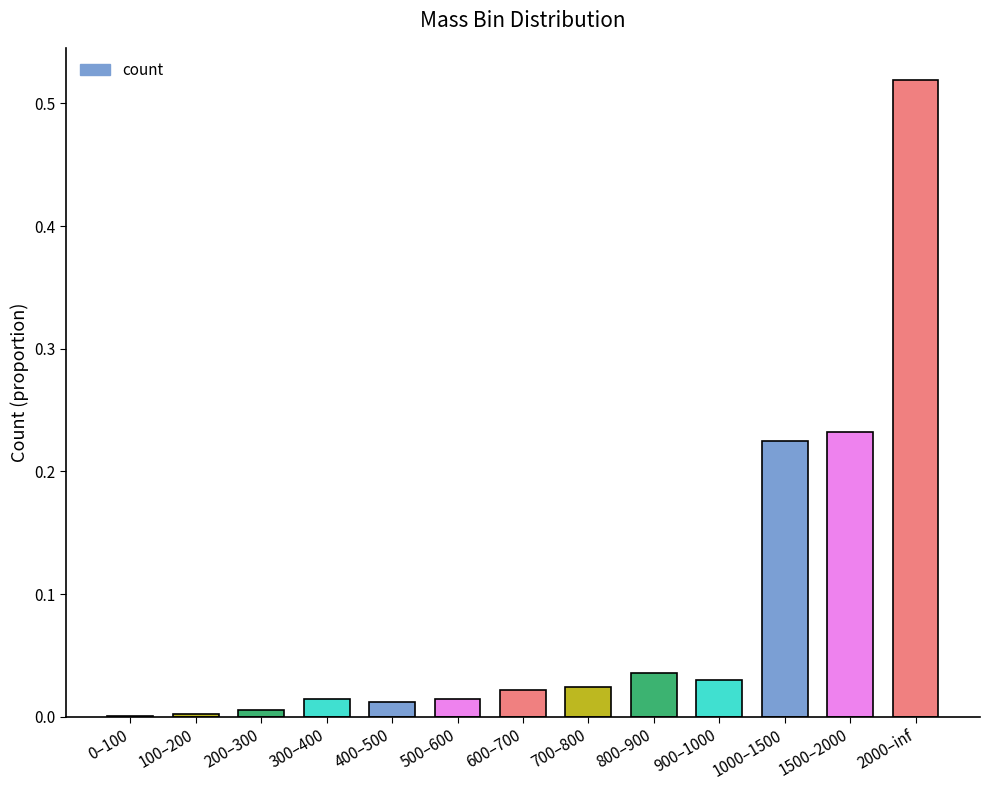

What is the change in value from 500–600 to 1500–2000?

+0.2